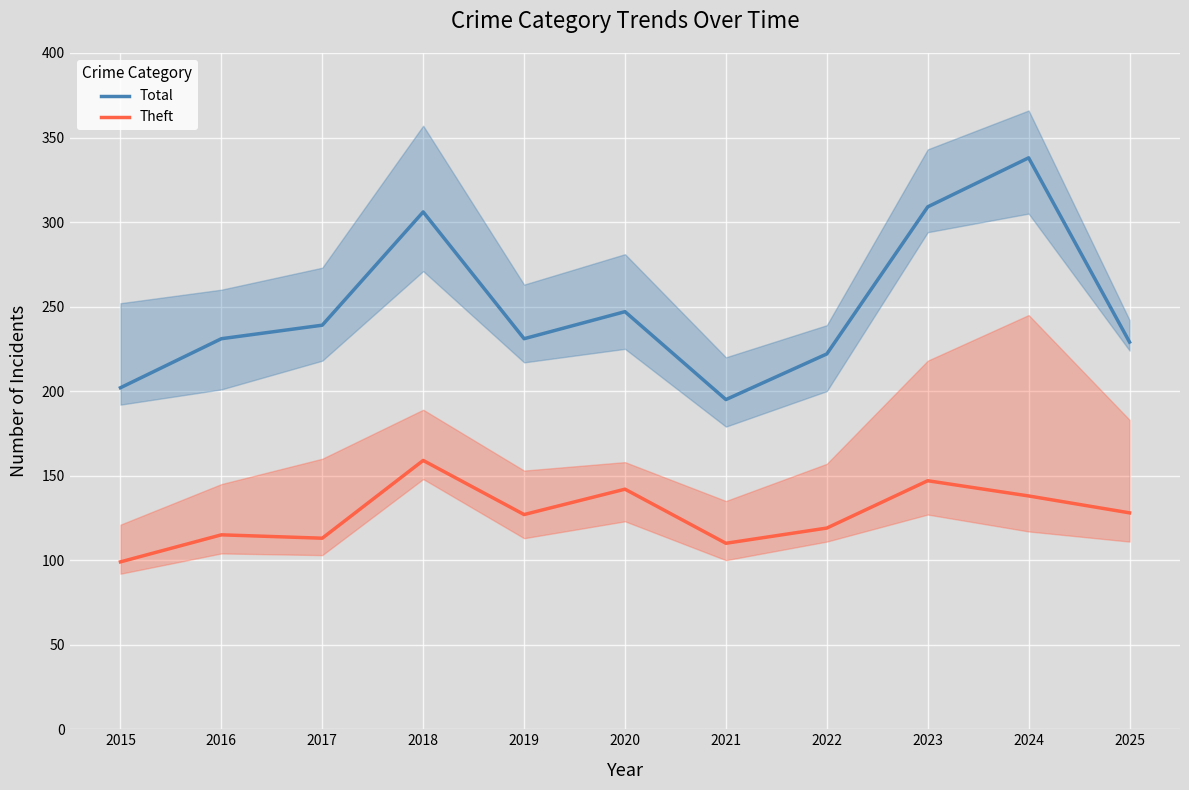

How many lines are shown in the chart?

2